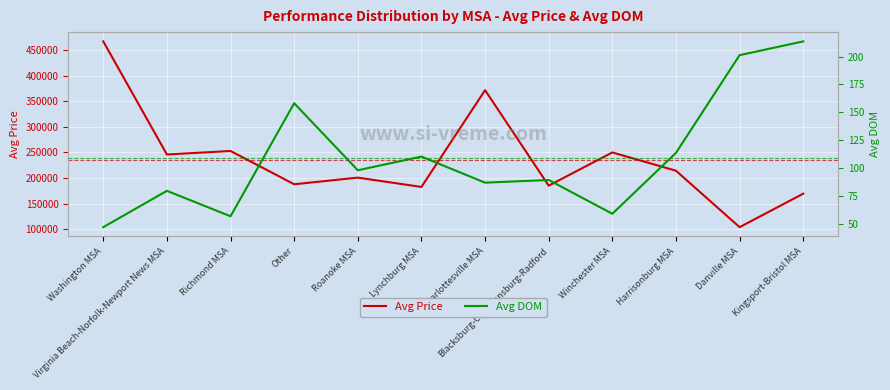

How many data points in Avg DOM are above 98?

6